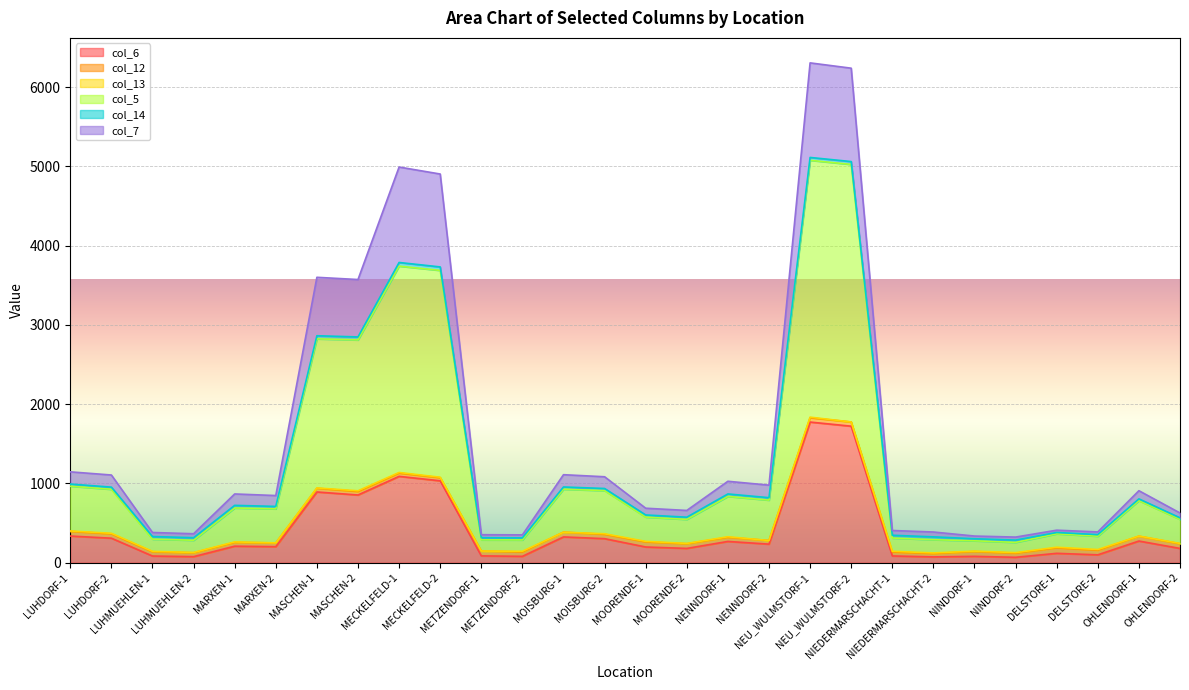

Which label corresponds to the largest value in the chart?

NEU_WULMSTORF-1